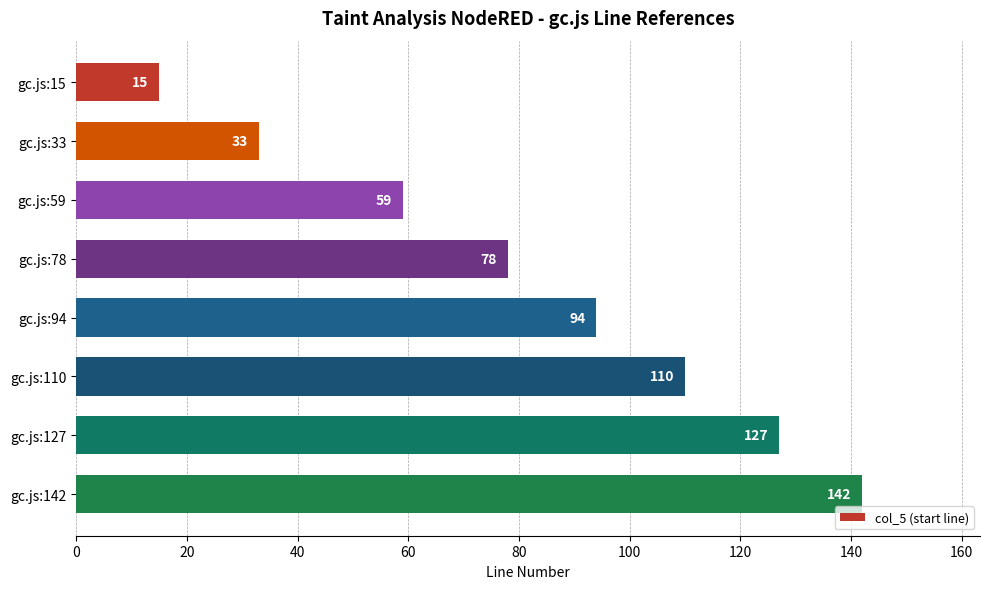

What is the difference between the maximum and minimum values?

127